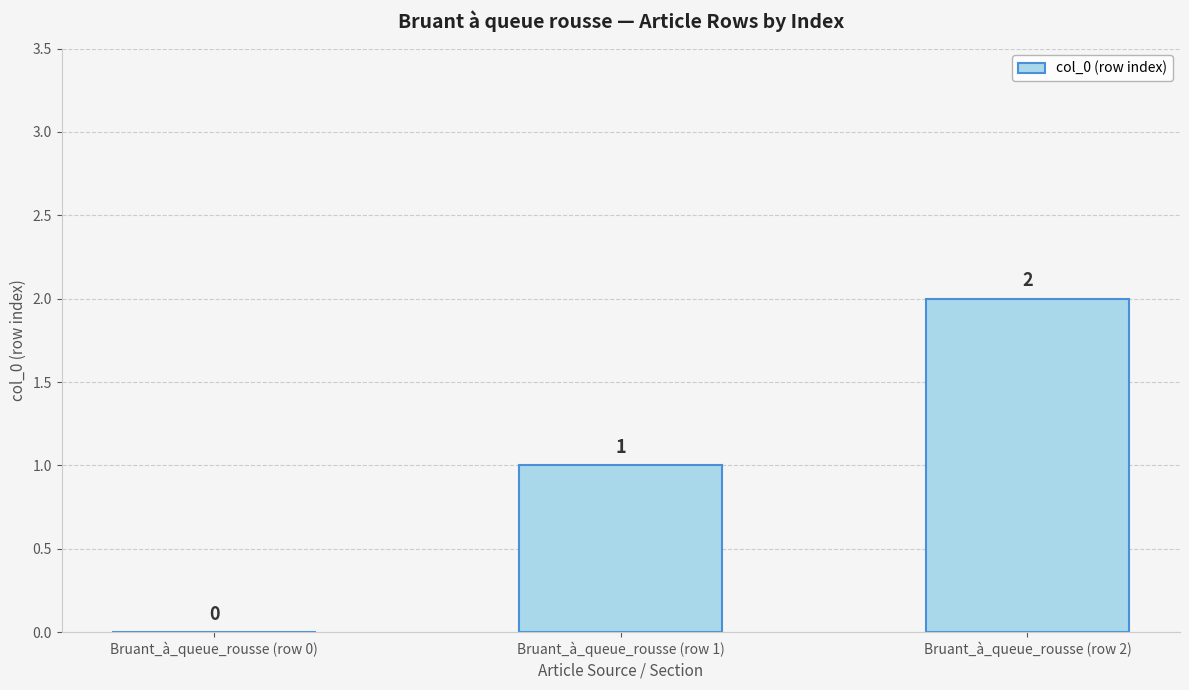

What is the sum of the values at Bruant_à_queue_rousse (row 1) and Bruant_à_queue_rousse (row 0)?

1